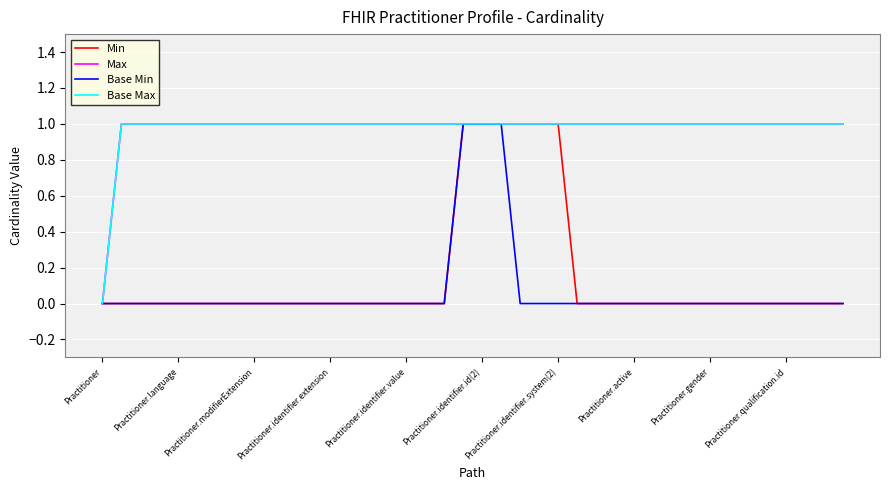

What is the sum of all Max values?

39